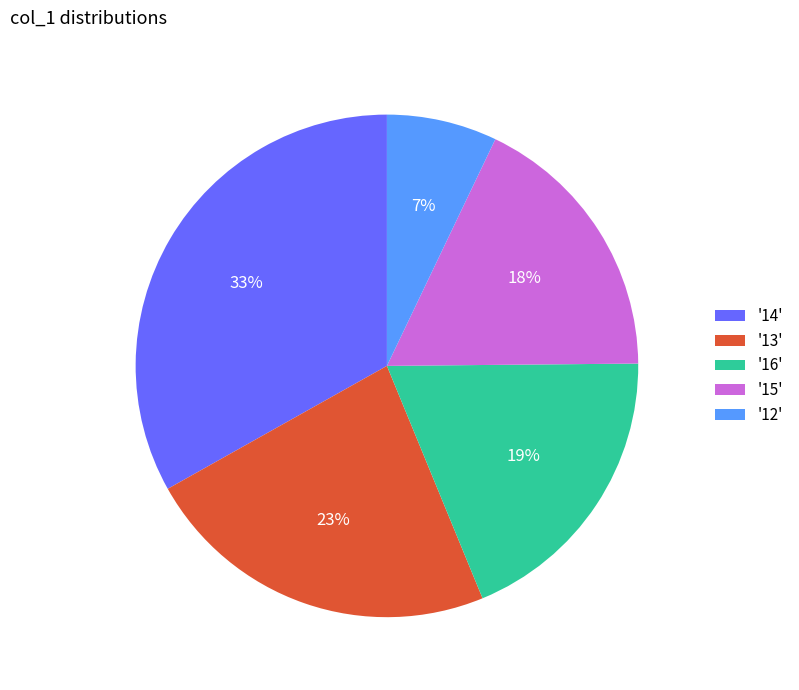

To the nearest percent, what is the difference between the largest and smallest slice percentages?

26%